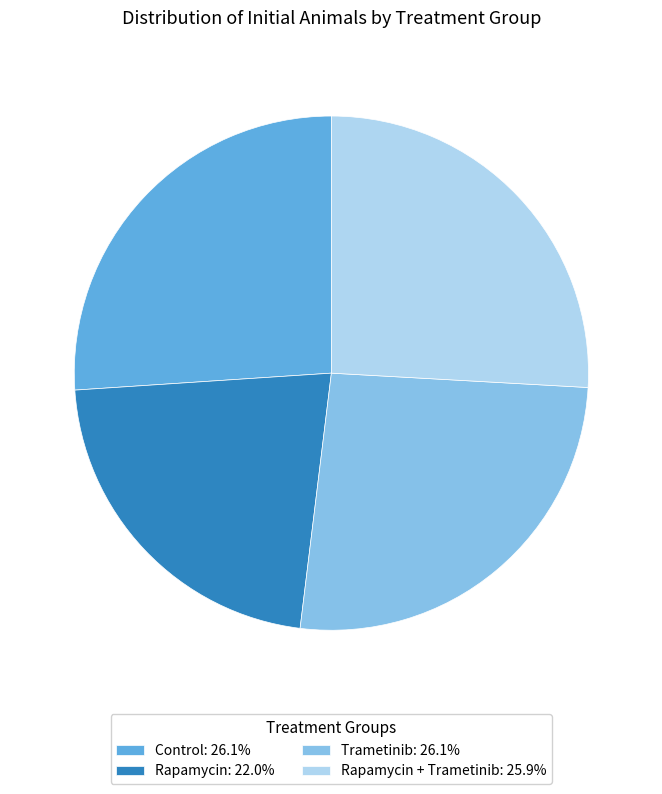

Do Control: 26.1% and Rapamycin: 22.0% together represent more than half of the pie?

No